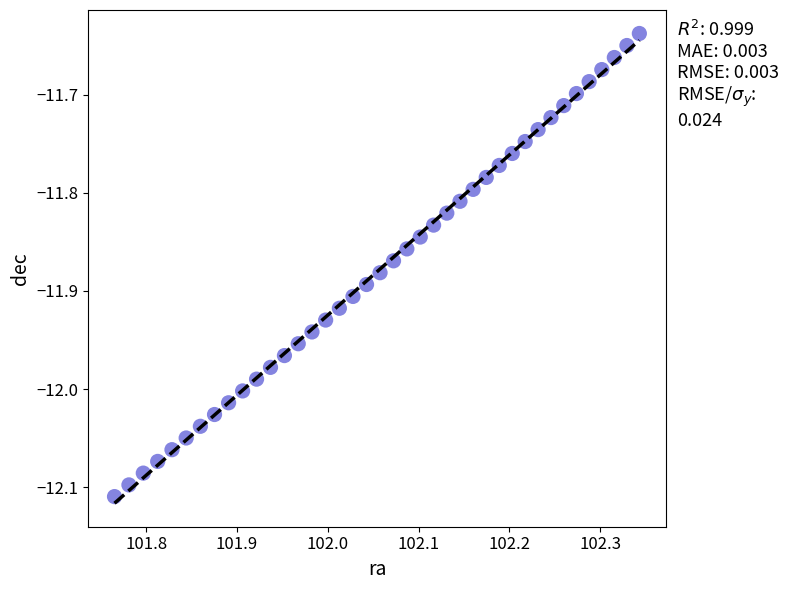

What is the range of Y values (max minus min)?

0.5